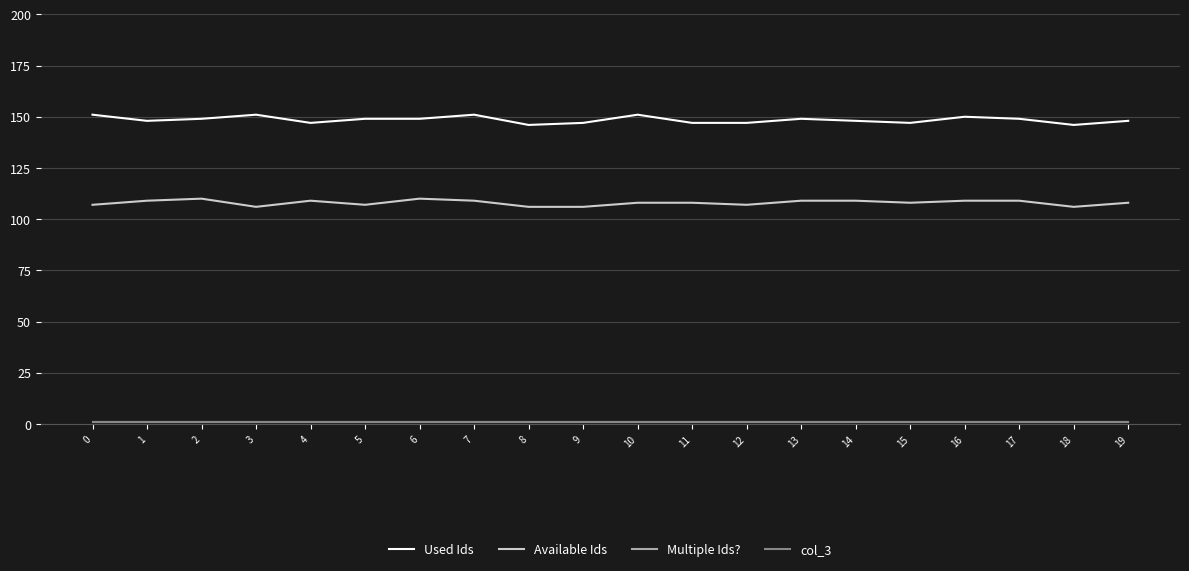

Is this an area chart (filled region under the line)?

No